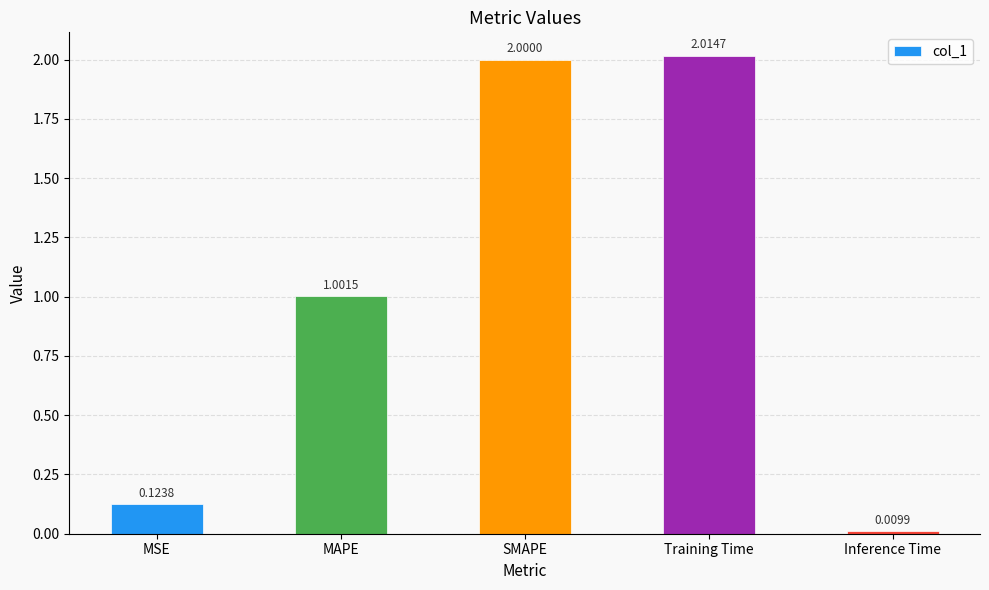

Read the value at Training Time.

2.0